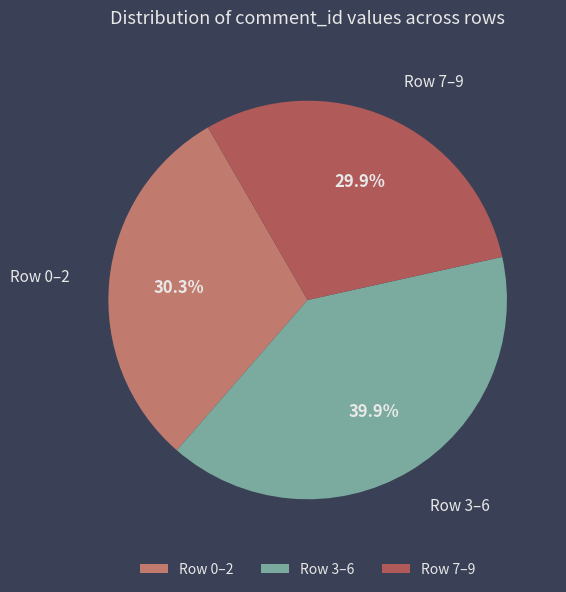

Combined, do Row 0–2 and Row 7–9 account for over 50%?

Yes